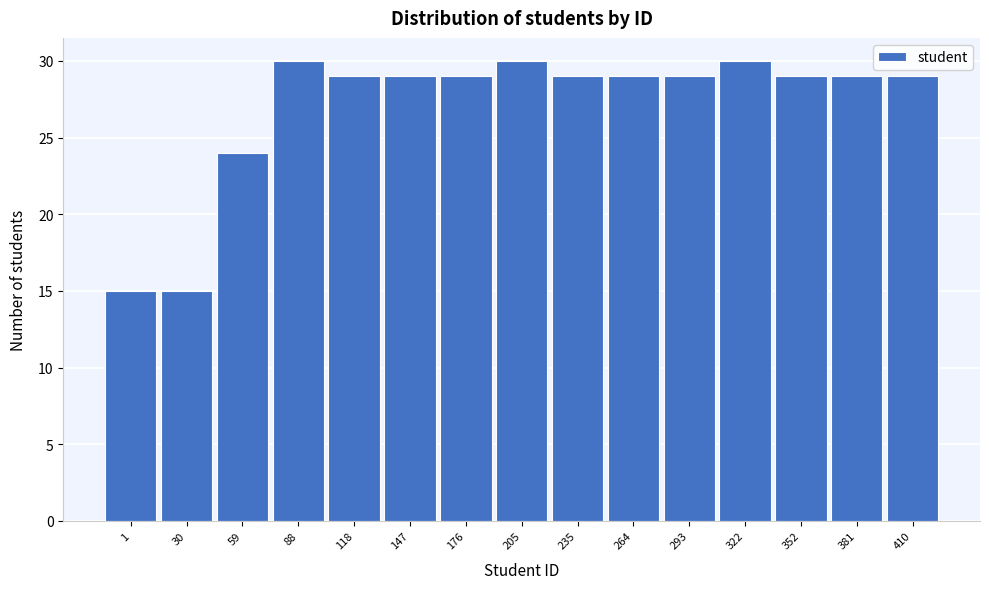

Reading left to right, extract all data points from this chart.

15	15	24	30	29	29	29	30	29	29	29	30	29	29	29